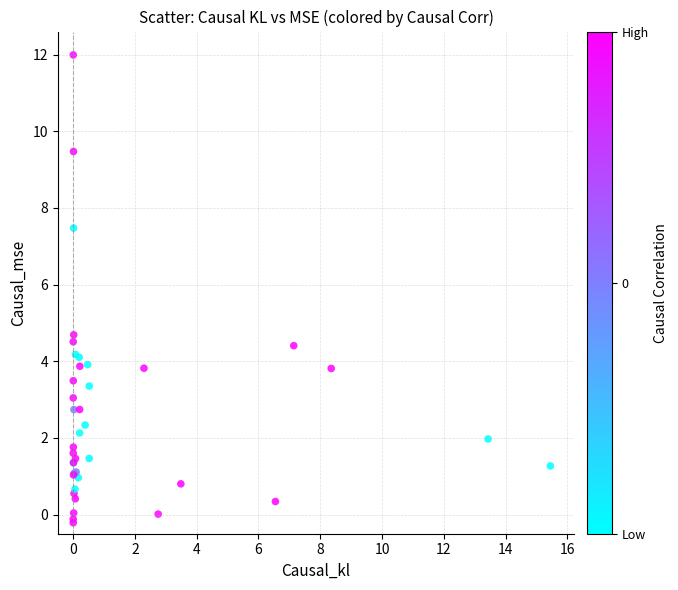

What Y value in the scatter plot is closest to 5?

4.7